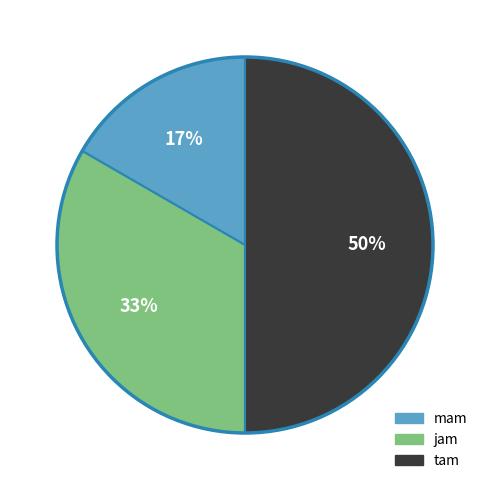

What is the smallest slice in the pie chart?

mam